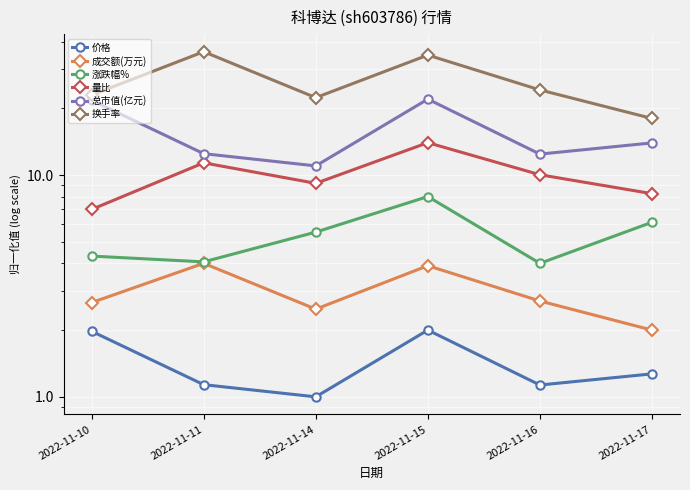

True or false: 价格 and 量比 intersect in this chart.

False